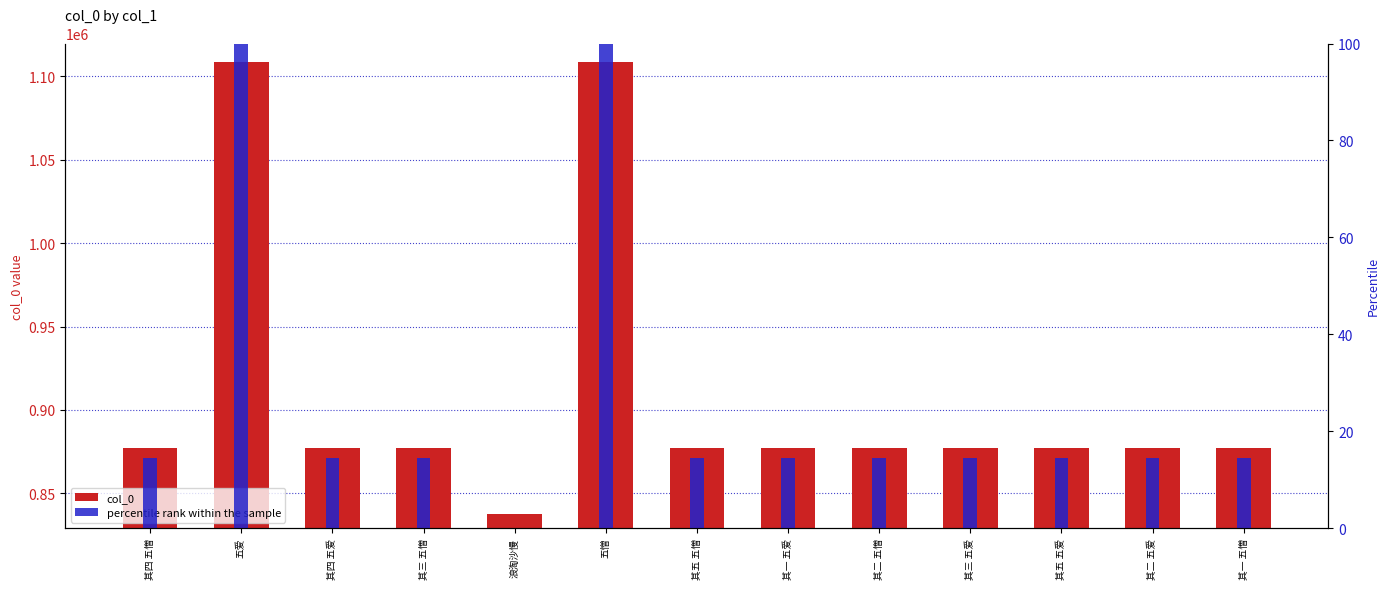

What is the spread (max minus min) of values at 其五 五憎?

876970.5